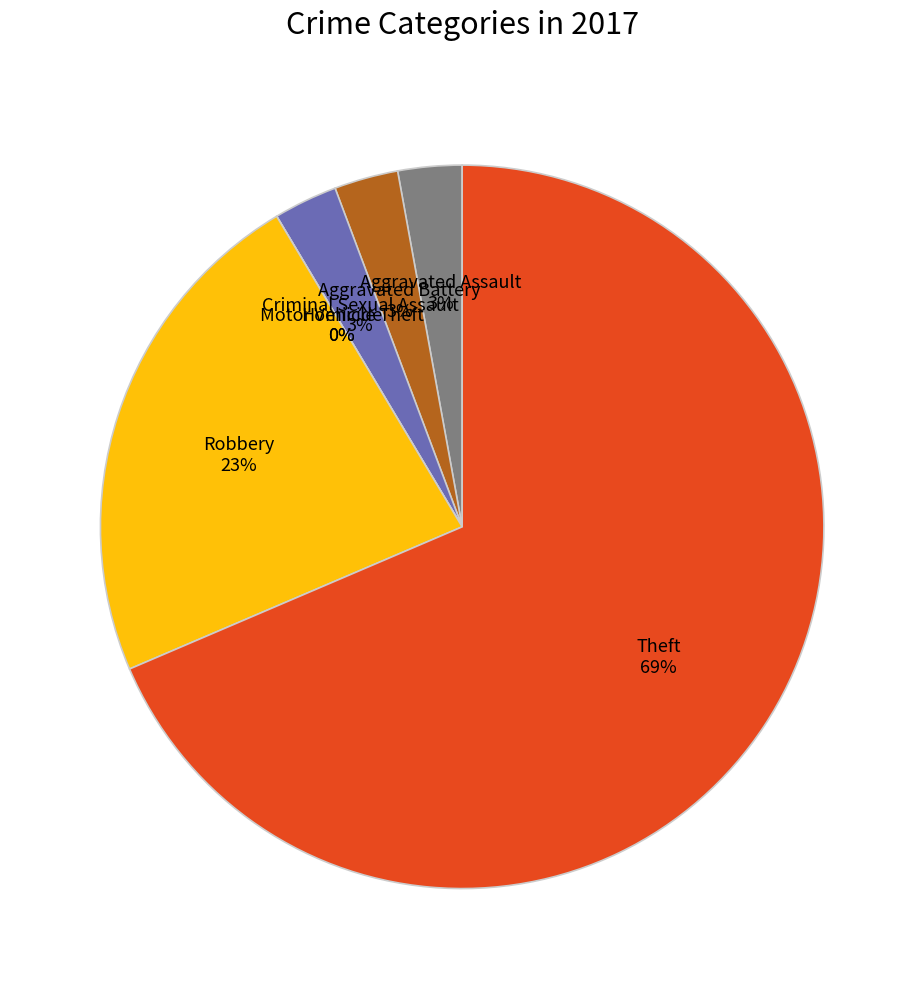

Rank the categories by value from lowest to highest.

Homicide, Motor Vehicle Theft, Aggravated Assault, Aggravated Battery, Criminal Sexual Assault, Robbery, Theft